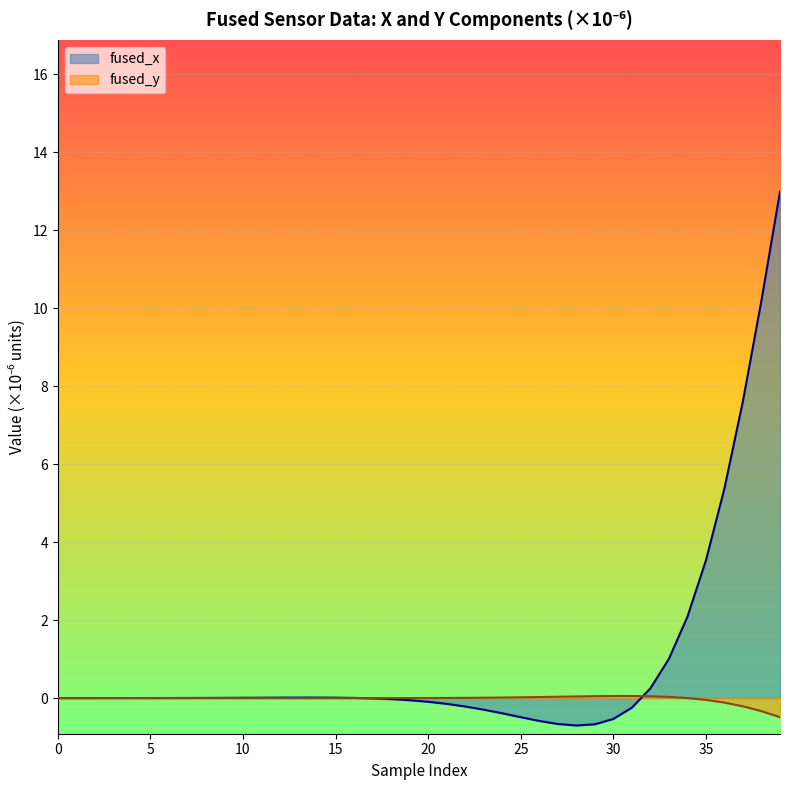

What is the minimum value shown in the chart?

-0.7